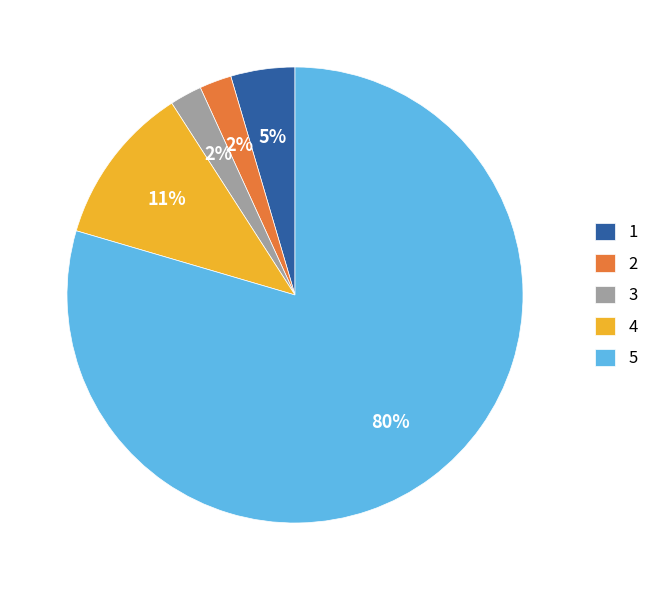

Is 5 the majority of the pie?

Yes